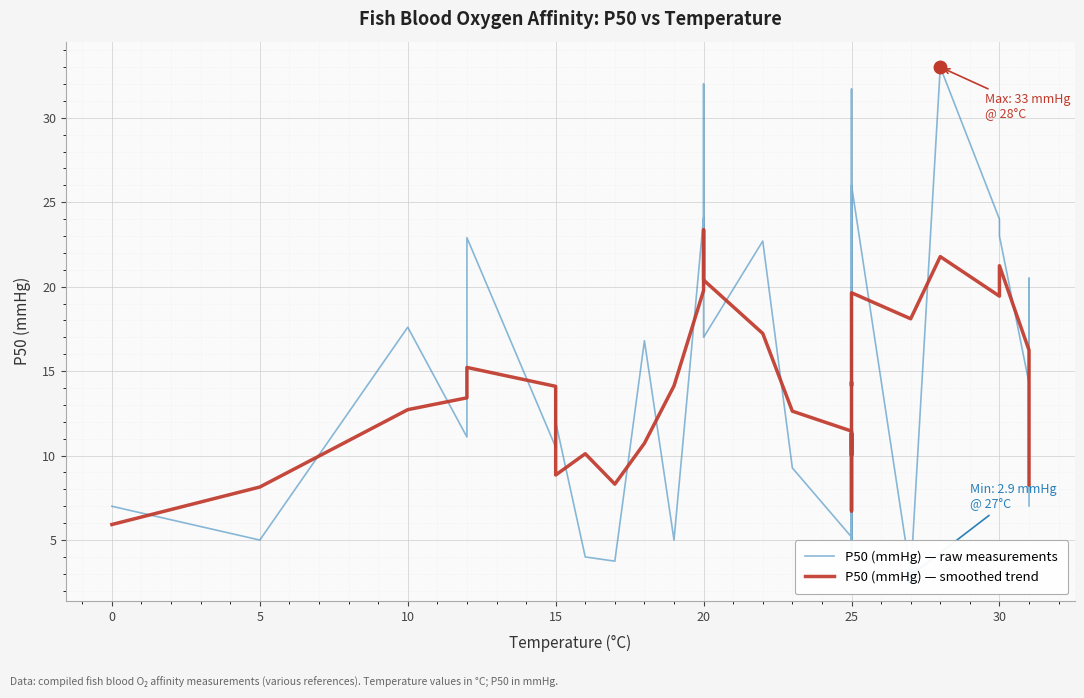

Is it true that P50 (mmHg) — raw measurements equals 11.0 at −5?

False